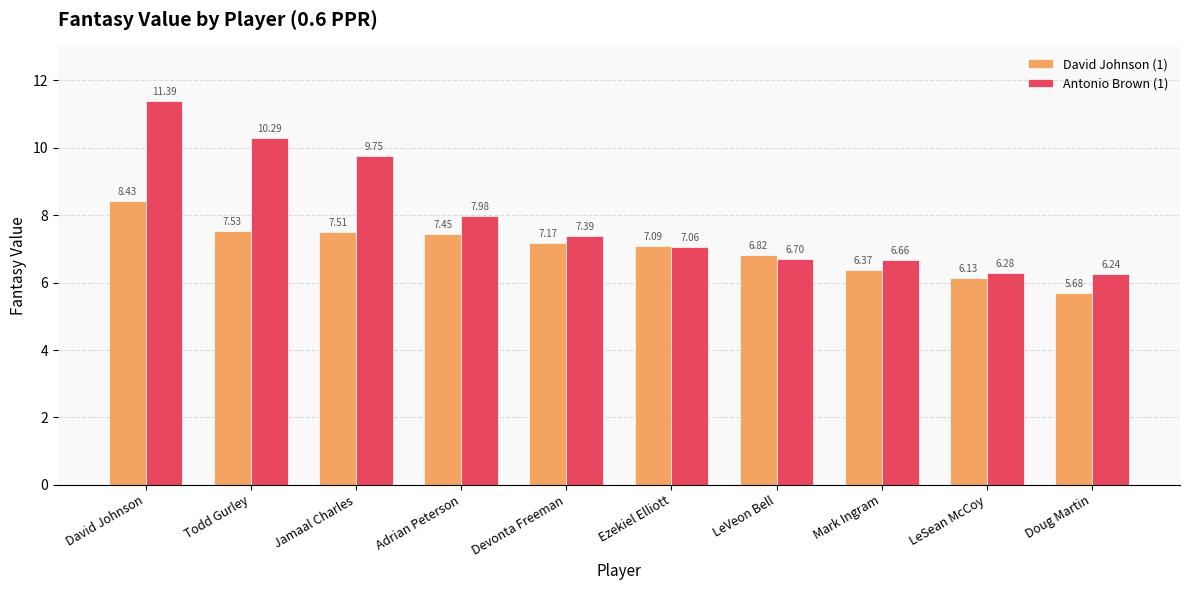

What are all the series names shown in the legend?

David Johnson (1), Antonio Brown (1)